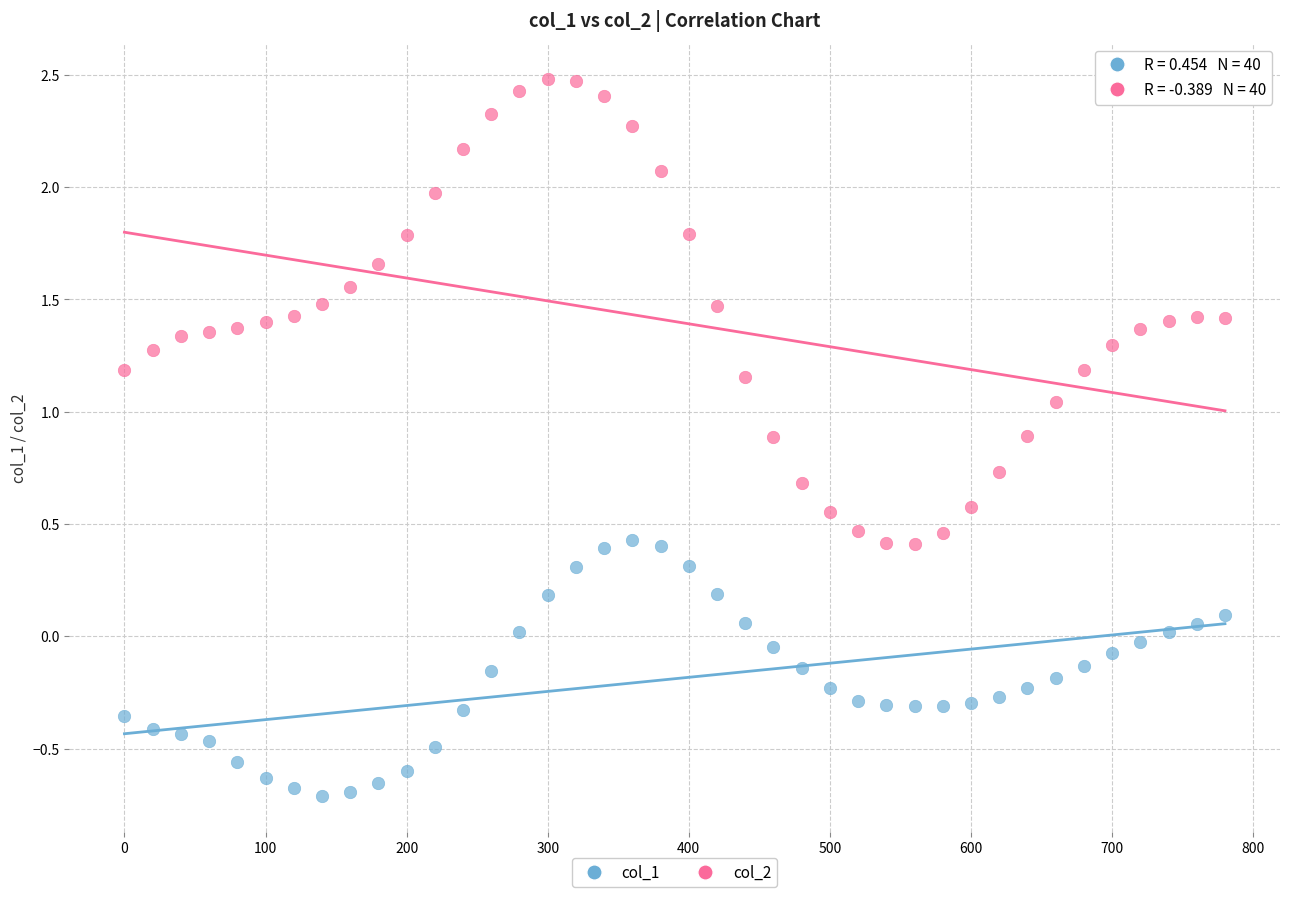

What are all the series names shown in the legend?

col_1, col_2